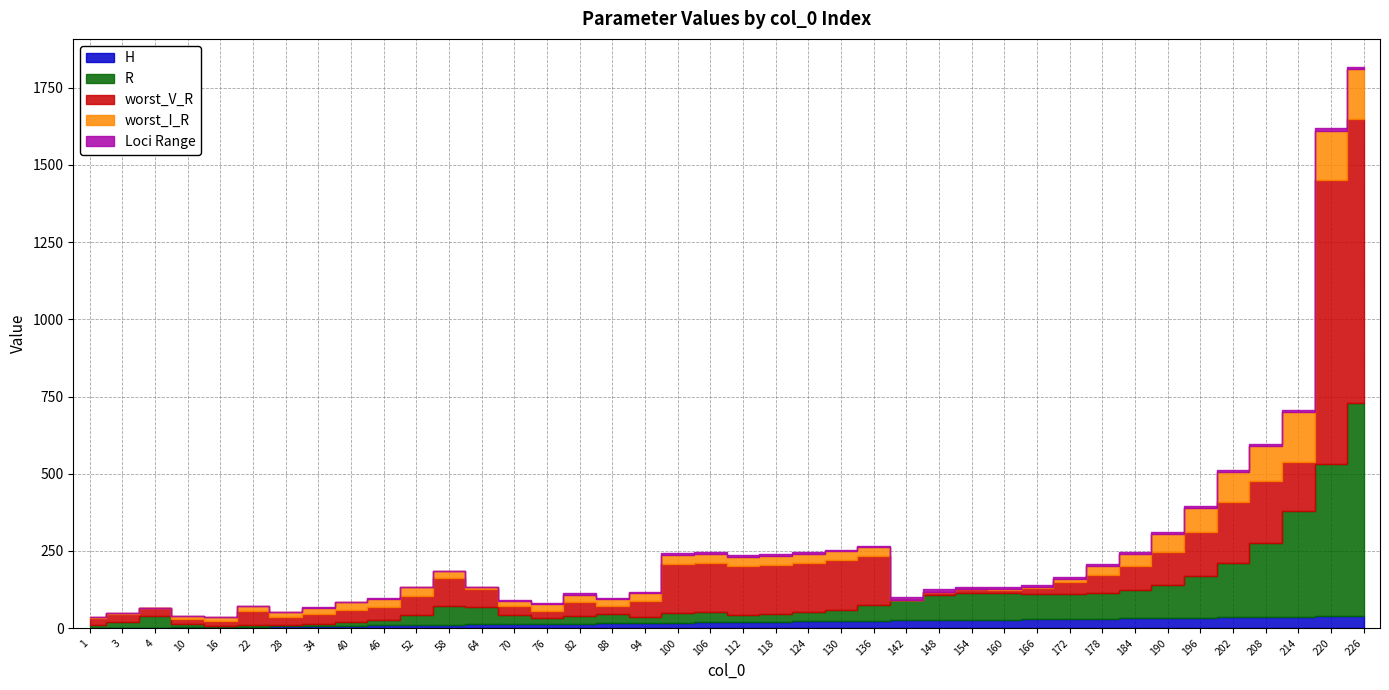

How many lines are shown in the chart?

5